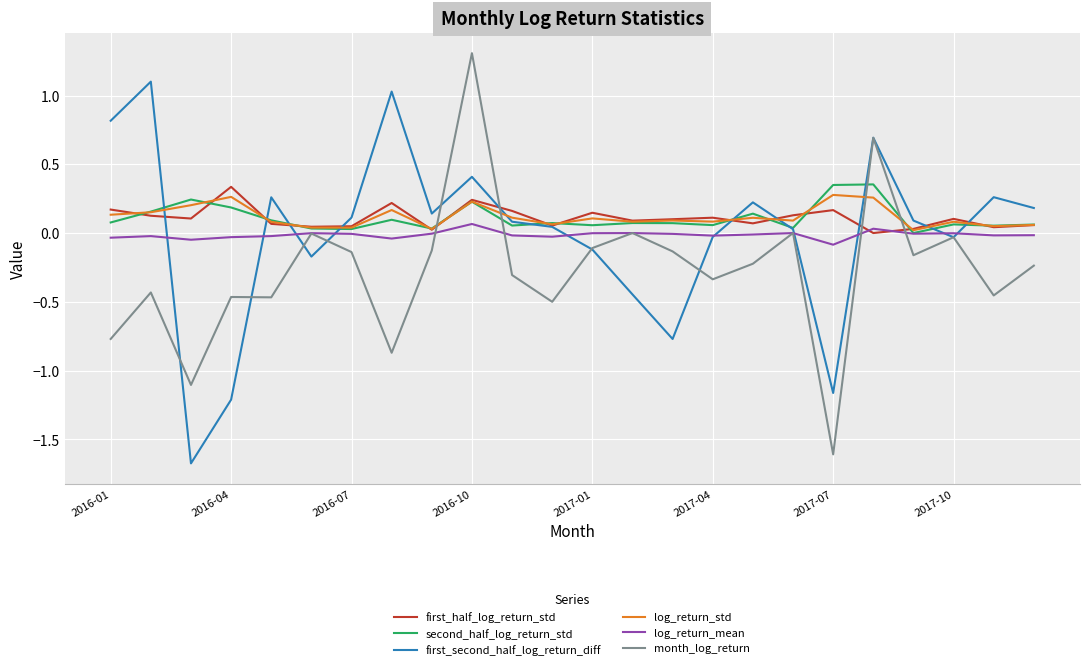

What is the smallest value displayed?

-1.7